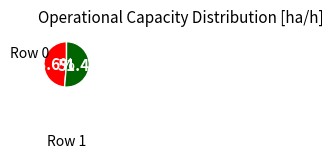

Is the sum of Row 0 and Row 1 greater than half?

Yes